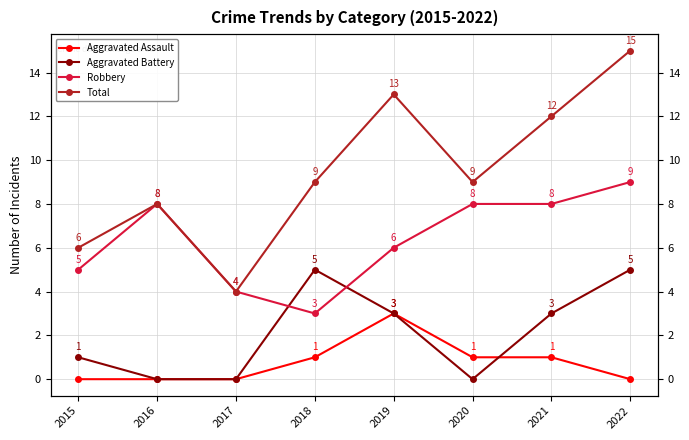

True or false: Aggravated Assault and Robbery cross at least once.

False